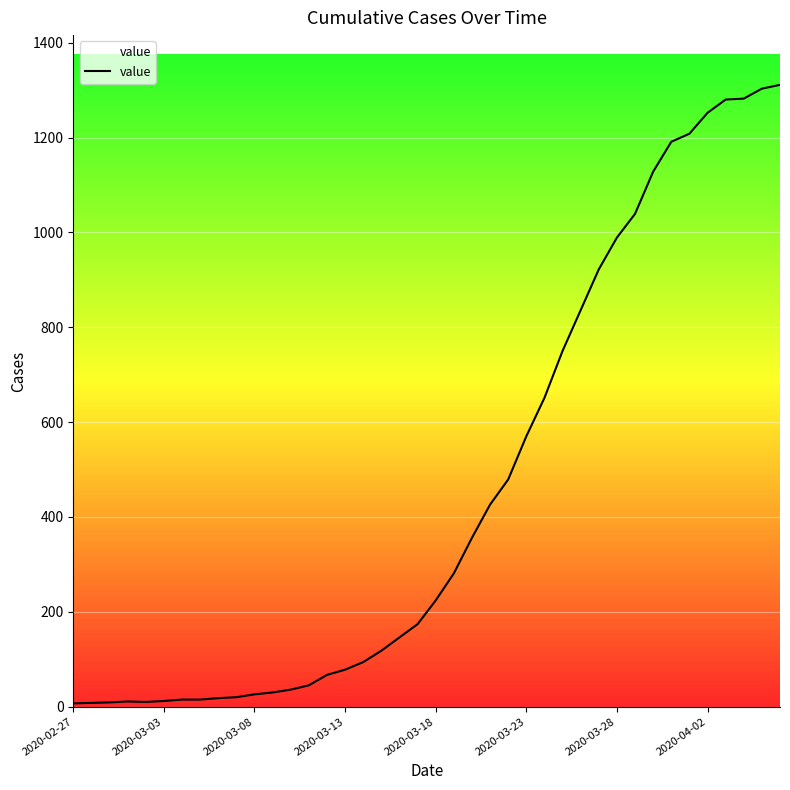

What is the maximum value shown in the chart?

1311